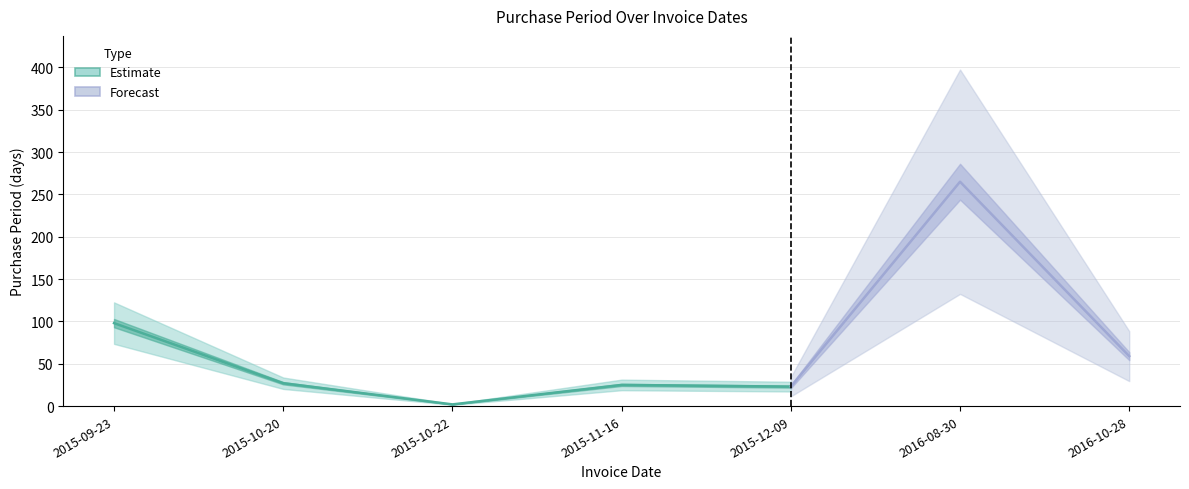

The value at 2015-10-20 is 45. True or false?

False